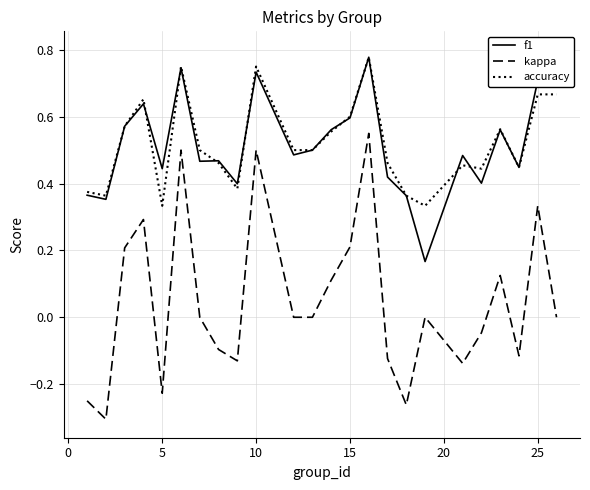

True or false: accuracy and kappa intersect in this chart.

False